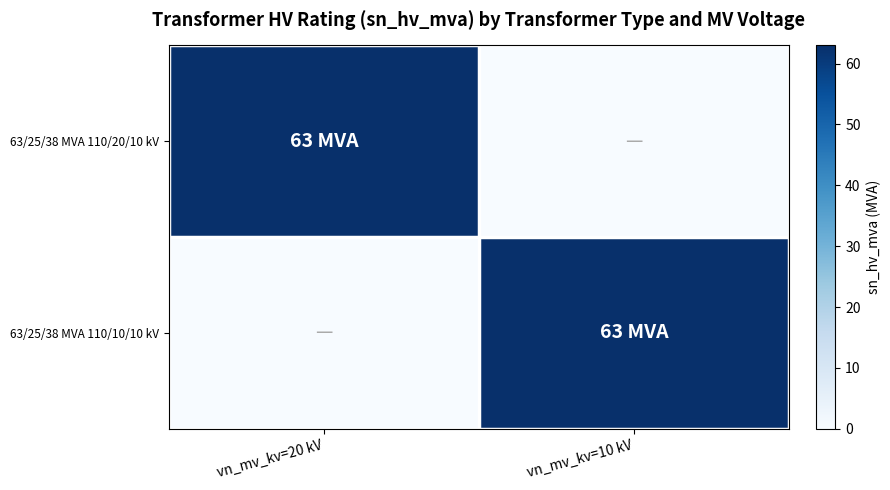

How many data points does each series have?

2